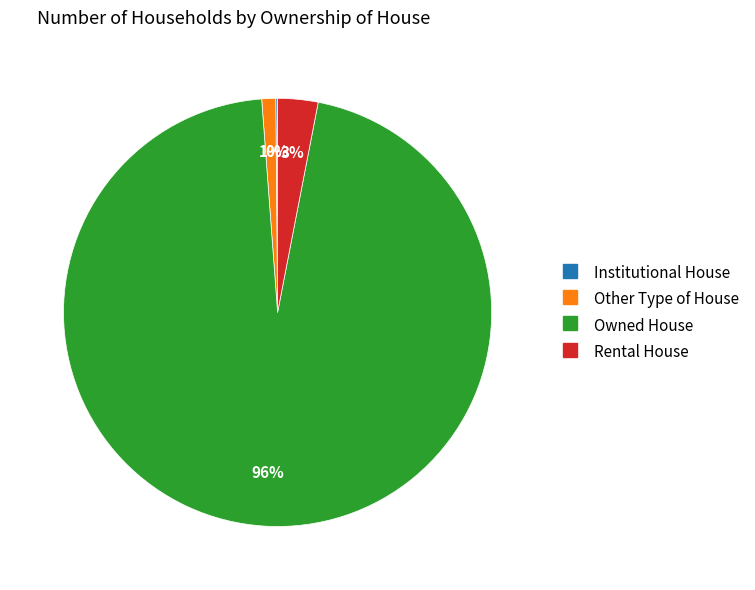

The Other Type of House slice represents 11% of the pie. True or false?

False